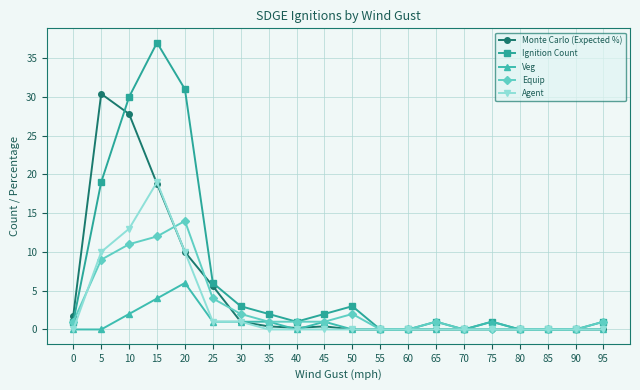

What is the value of the Equip point at the 6th from the left?

4.0